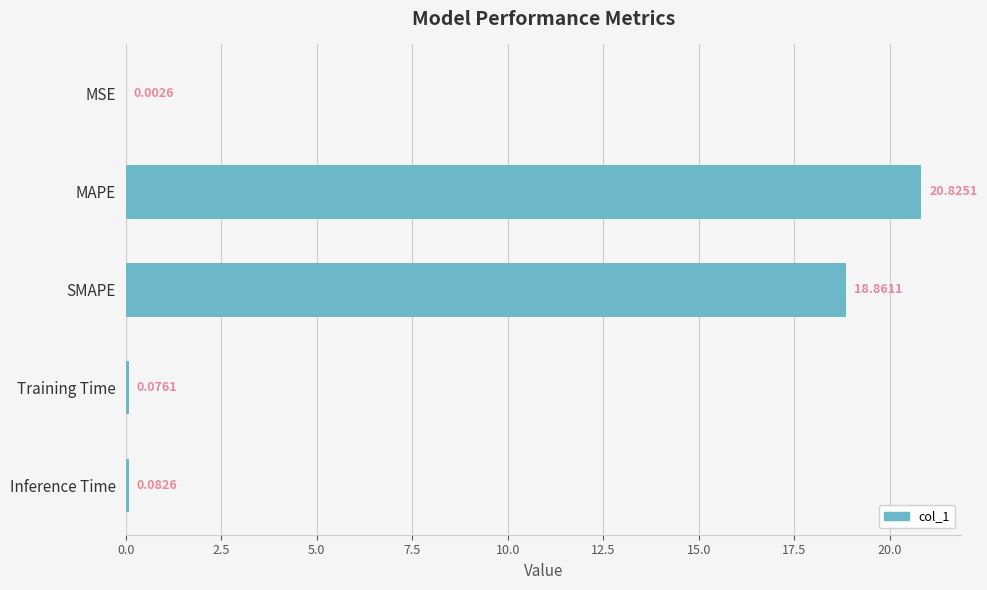

Which has a higher value, Training Time or SMAPE?

SMAPE